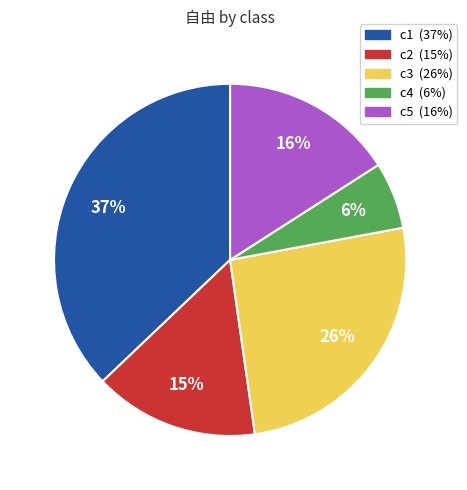

To the nearest percent, what is the average slice percentage?

20%